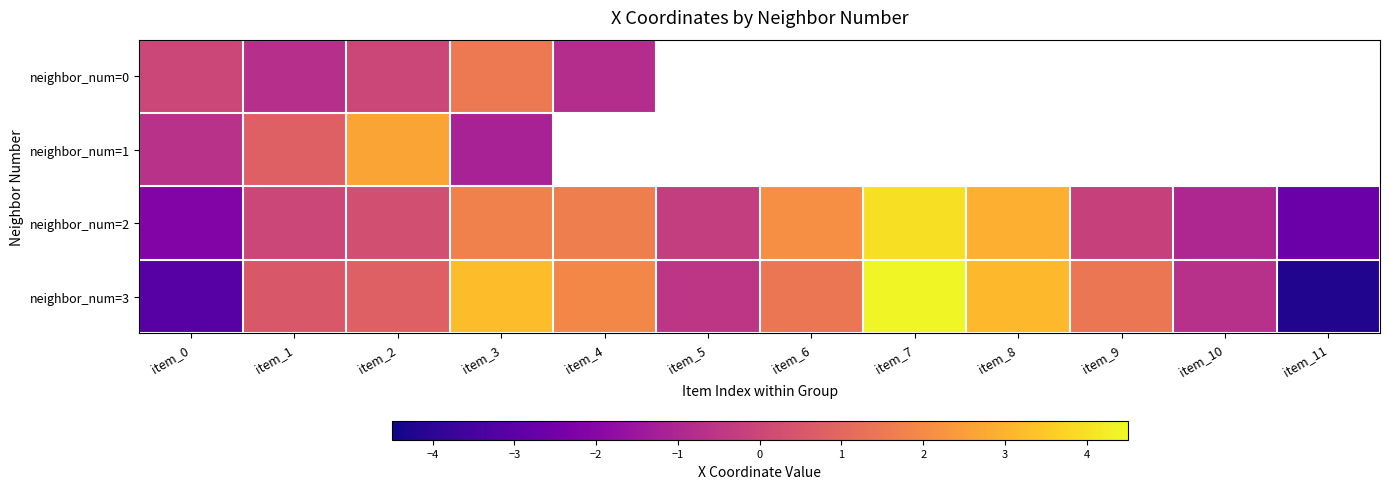

At which label is neighbor_num=0 closest to 0?

item_0